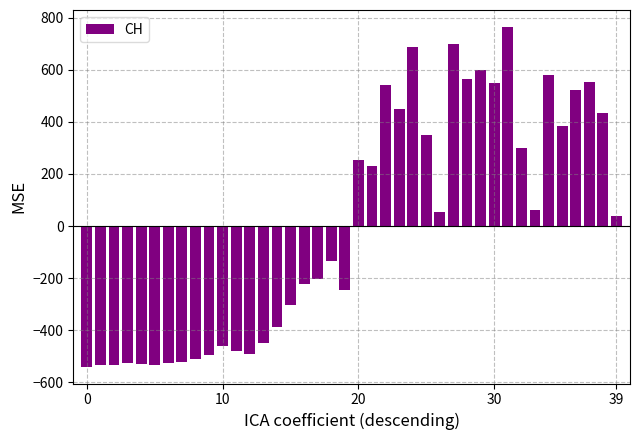

What is the difference between the second highest and minimum values?

1237.0